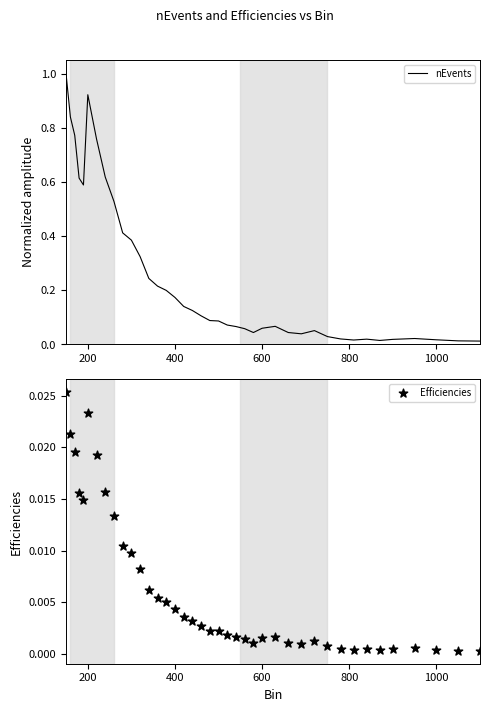

What is the highest value of the nEvents series?

1.0